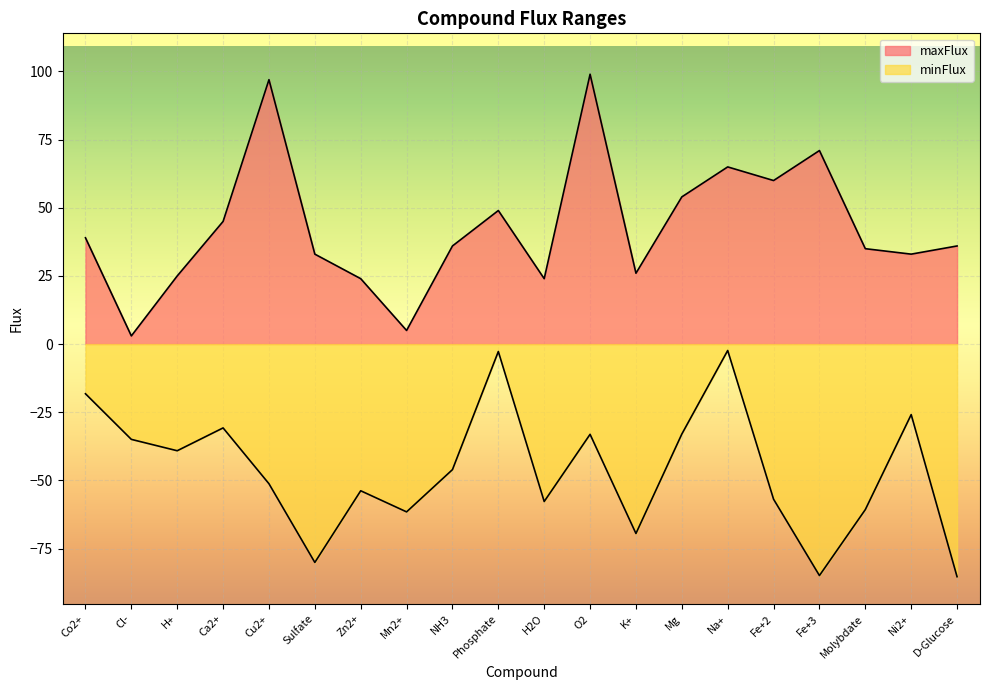

Reading left to right, extract all data points from this chart.

maxFlux: Co2+=39.0	Cl-=3.0	H+=25.0	Ca2+=45.0	Cu2+=97.0	Sulfate=33.0	Zn2+=24.0	Mn2+=5.0	NH3=36.0	Phosphate=49.0	H2O=24.0	O2=99.0	K+=26.0	Mg=54.0	Na+=65.0	Fe+2=60.0	Fe+3=71.0	Molybdate=35.0	Ni2+=33.0	D-Glucose=36.0
minFlux: Co2+=-18.2	Cl-=-35.0	H+=-39.1	Ca2+=-30.7	Cu2+=-51.2	Sulfate=-80.1	Zn2+=-53.8	Mn2+=-61.6	NH3=-46.1	Phosphate=-2.7	H2O=-57.7	O2=-33.1	K+=-69.5	Mg=-33.0	Na+=-2.3	Fe+2=-56.9	Fe+3=-84.9	Molybdate=-60.7	Ni2+=-25.9	D-Glucose=-85.3